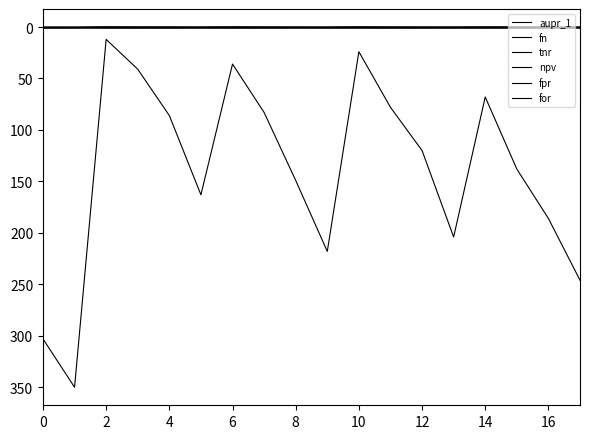

What is the maximum value shown in the chart?

350.0